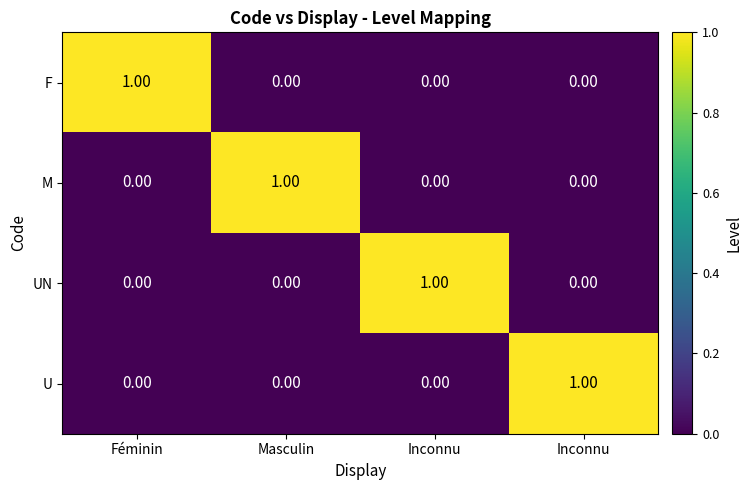

How many distinct data groups are displayed?

4